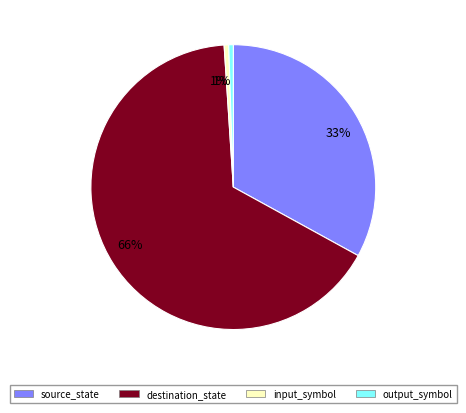

Is it true that destination_state is 53% of the pie?

False